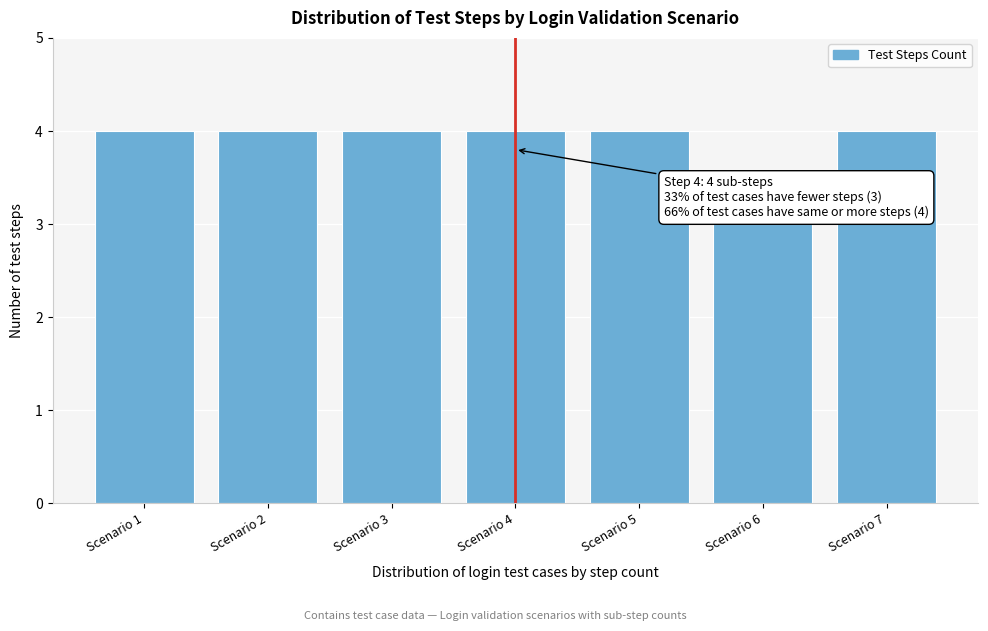

Reading right to left, list all the values displayed in this chart.

Scenario 7=4	Scenario 6=3	Scenario 5=4	Scenario 4=4	Scenario 3=4	Scenario 2=4	Scenario 1=4